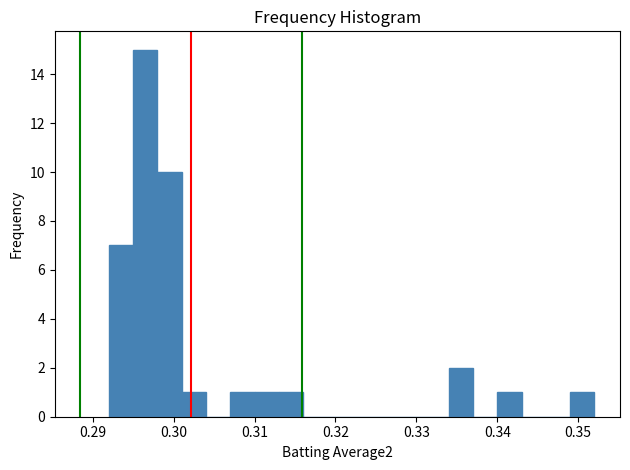

Read against the x-axis, roughly where is the centre of the tallest bar?

0.297